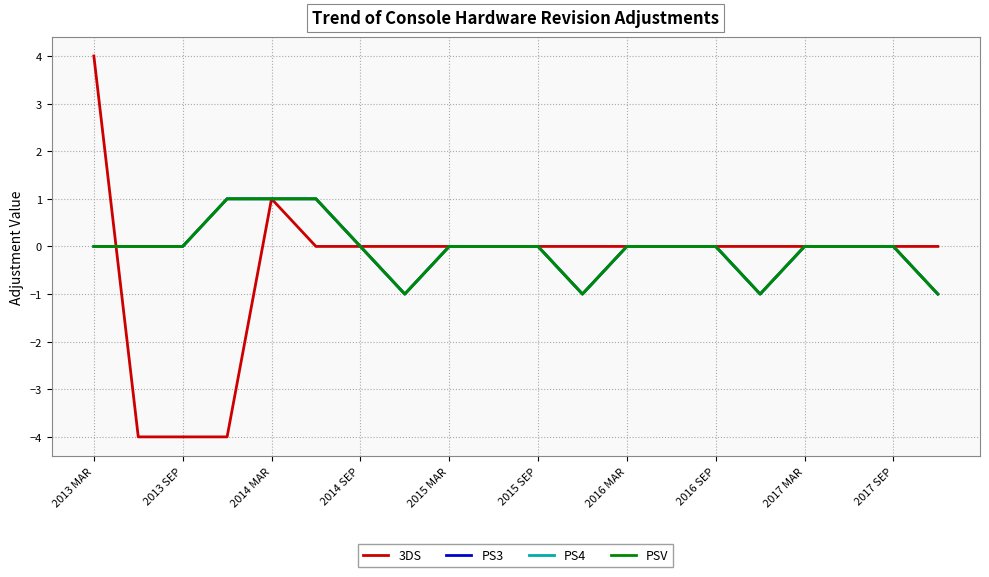

Which label corresponds to the smallest value in the chart?

2013 SEP